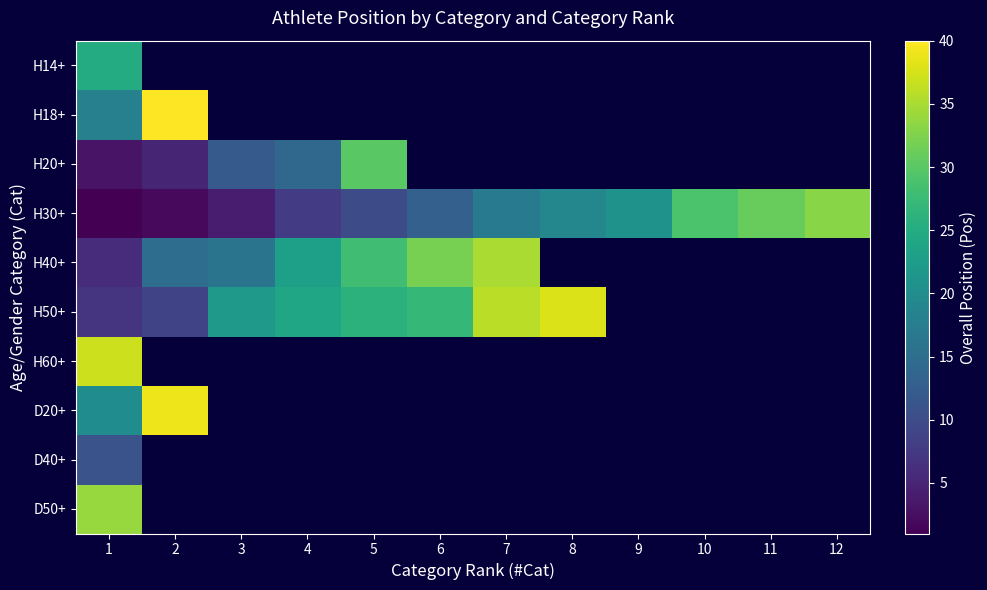

Which series changed the most between 6 and 8?

H50+